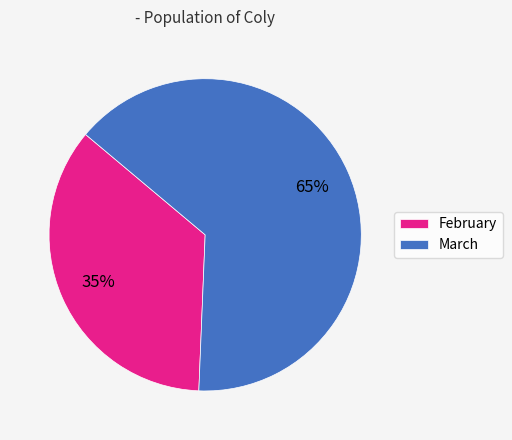

What is the smallest slice in the pie chart?

February